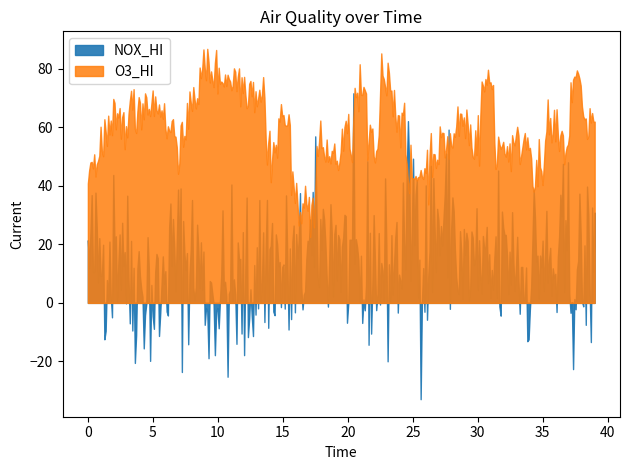

True or false: O3_HI and NOX_HI cross at least once.

False